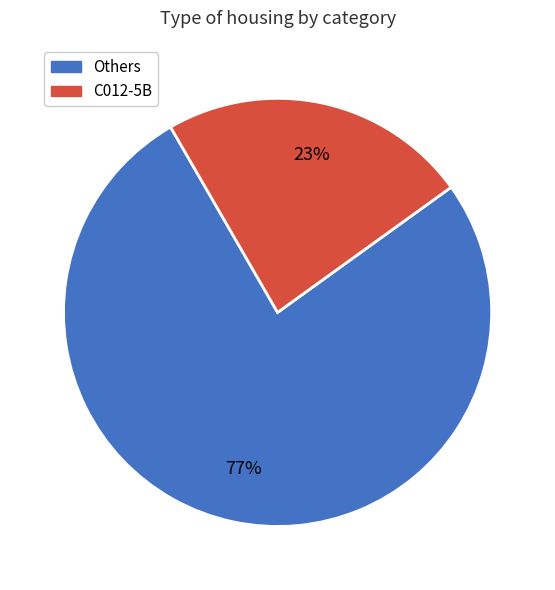

Is there a majority slice in this chart?

Yes